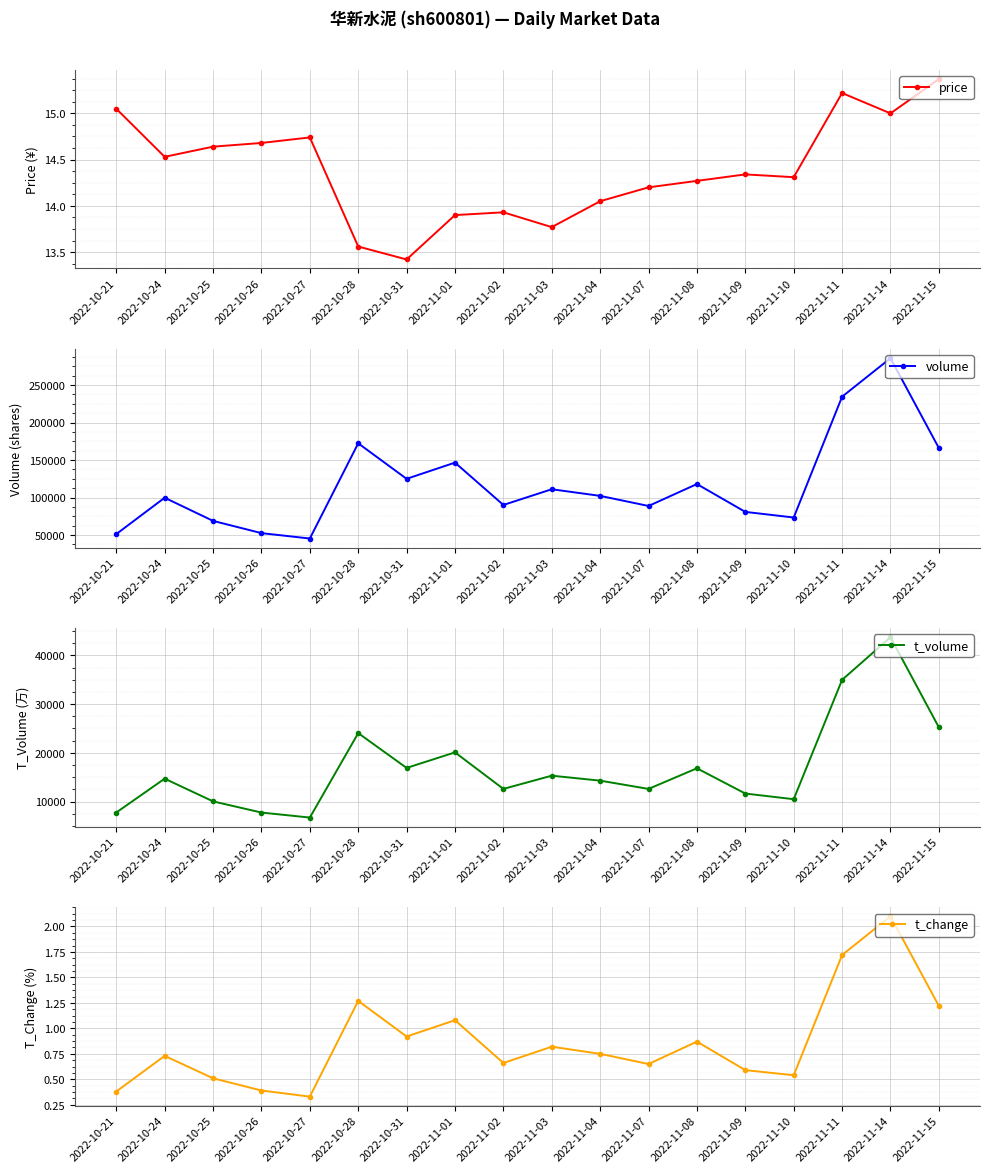

What is the difference between the maximum and minimum values in the t_change series?

1.8